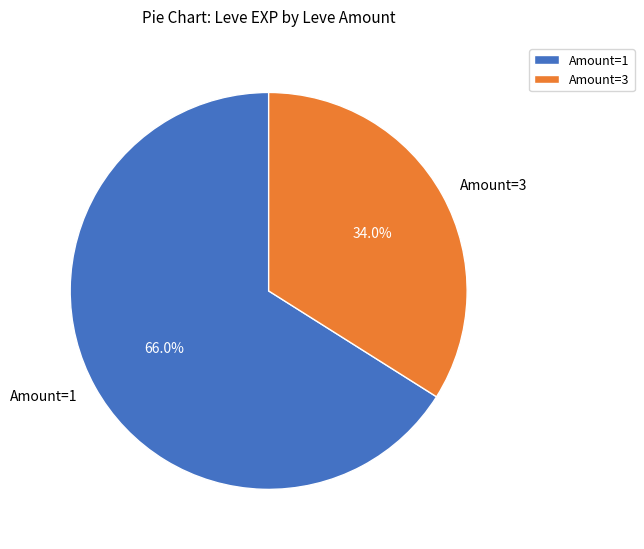

Is there a majority slice in this chart?

Yes